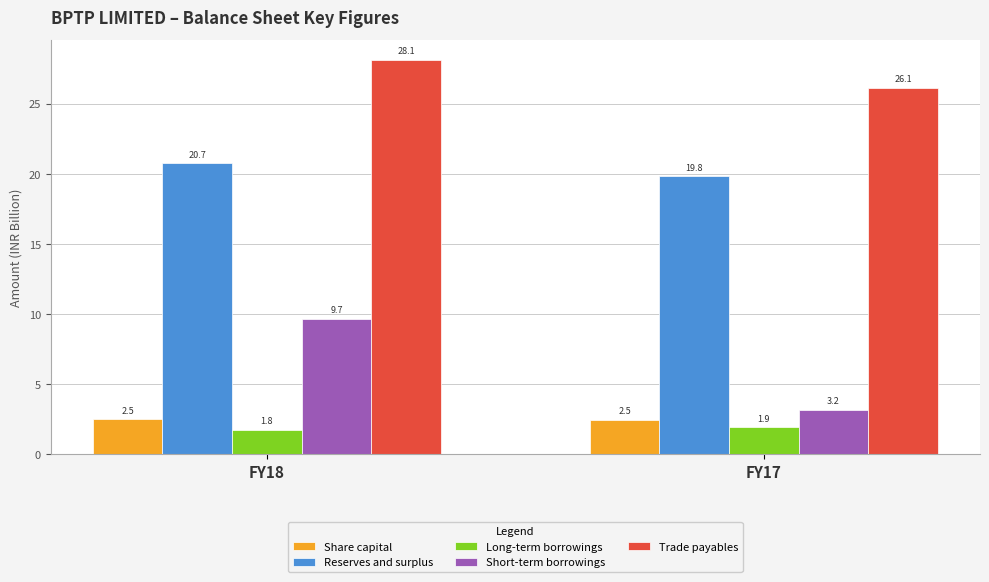

Which series has the widest spread of values?

Short-term borrowings